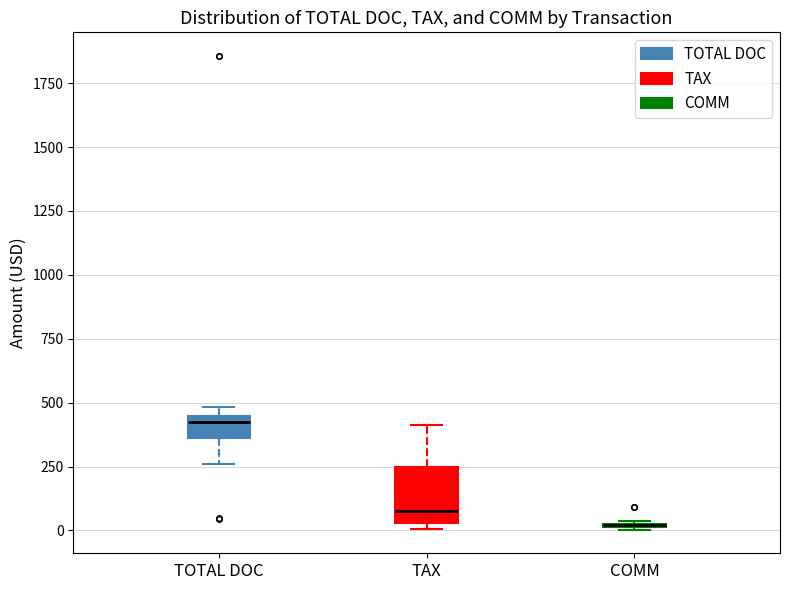

Which box is the tallest, from its lower edge to its upper edge?

TAX